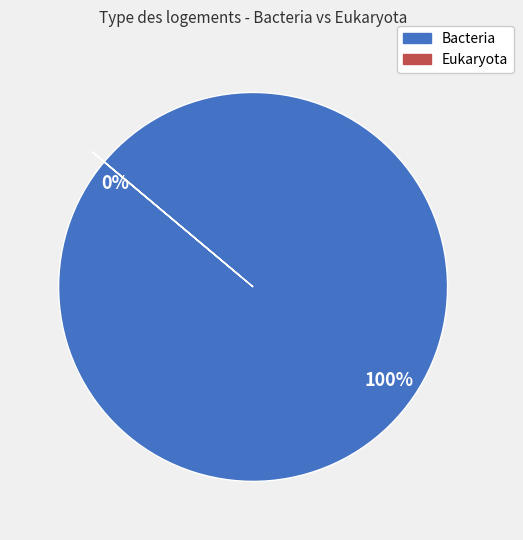

To the nearest percent, what is the average slice percentage?

50%